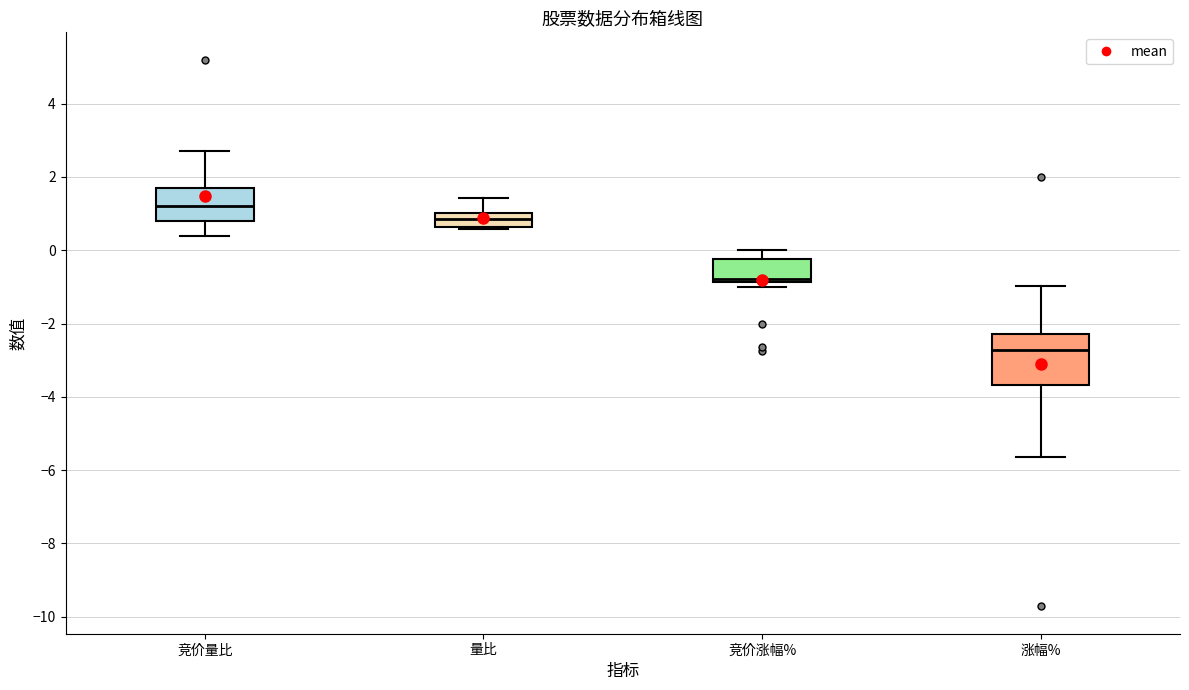

Which box is the tallest, from its lower edge to its upper edge?

涨幅%